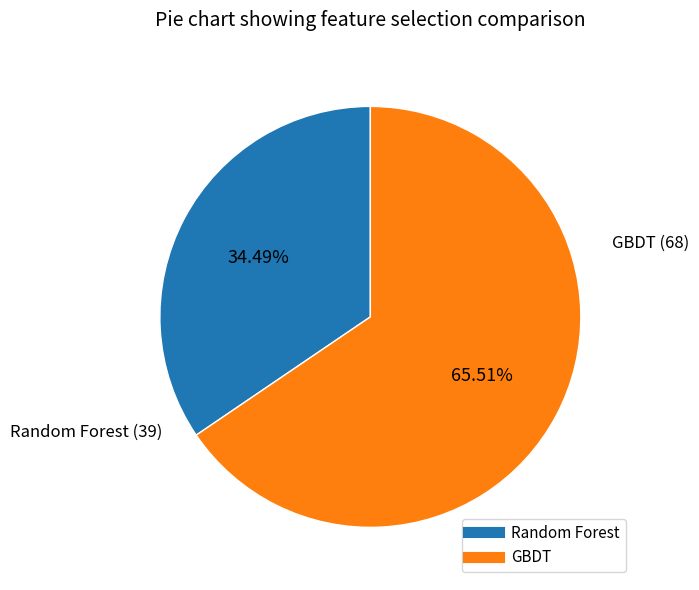

Which slice is the largest?

GBDT